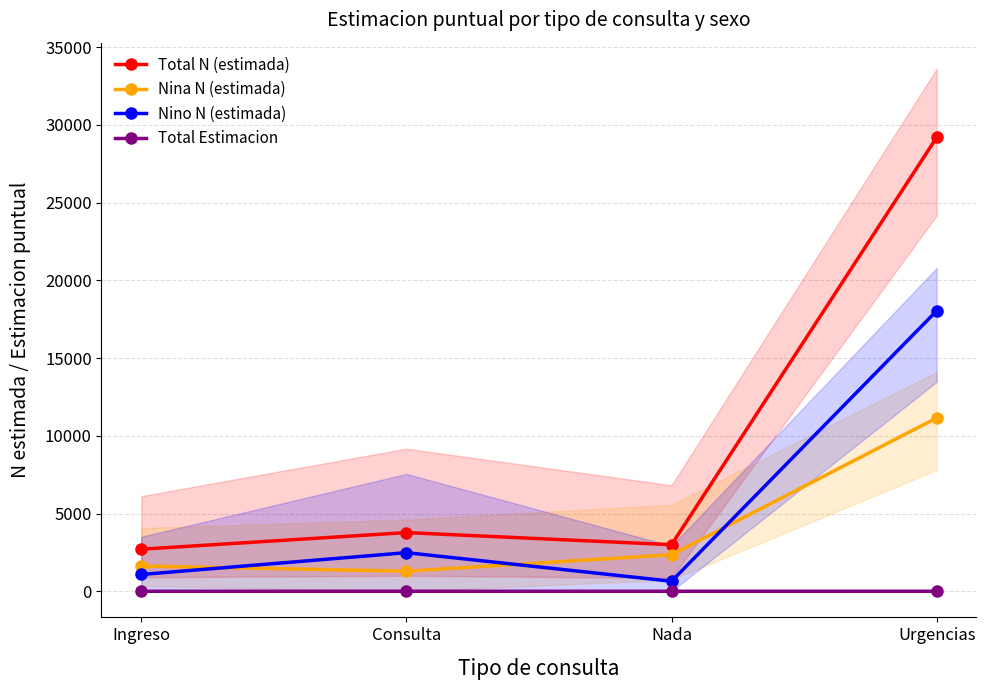

Reading left to right, transcribe all the data shown in this chart.

Total N (estimada): Ingreso=2705.0	Consulta=3774.0	Nada=2996.0	Urgencias=29194.0
Nina N (estimada): Ingreso=1626.0	Consulta=1291.0	Nada=2350.0	Urgencias=11150.0
Nino N (estimada): Ingreso=1079.0	Consulta=2483.0	Nada=646.0	Urgencias=18044.0
Total Estimacion: Ingreso=0.1	Consulta=0.1	Nada=0.1	Urgencias=0.8